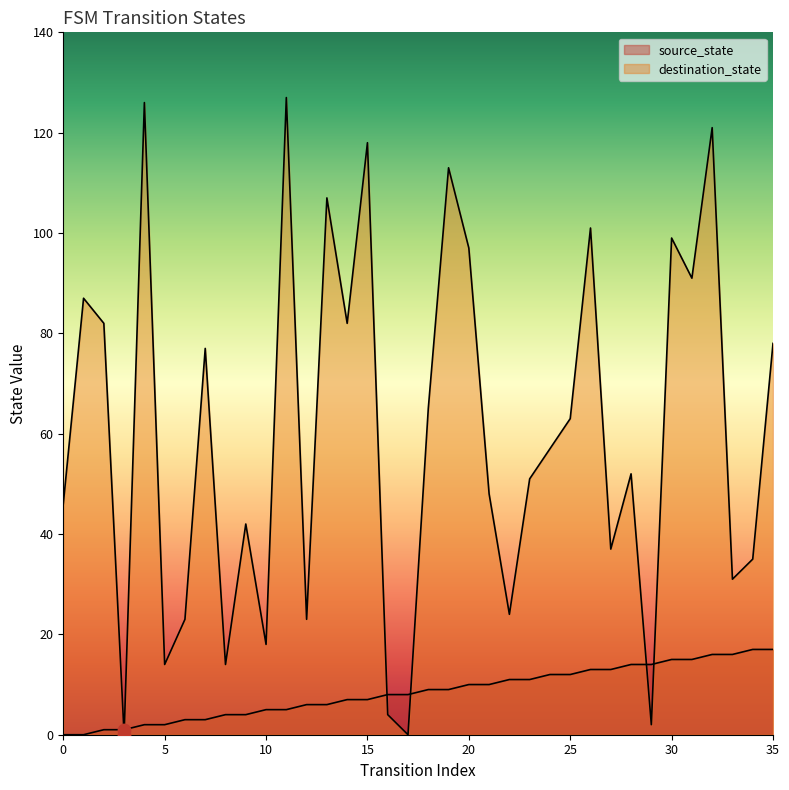

What is the total value across all series at 22?

35